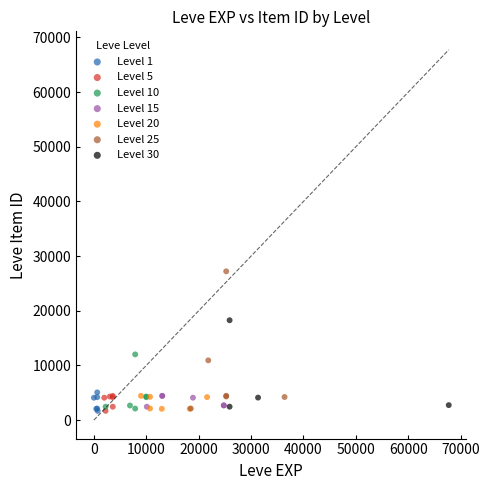

Which series has the largest Y range (max minus min)?

Level 25